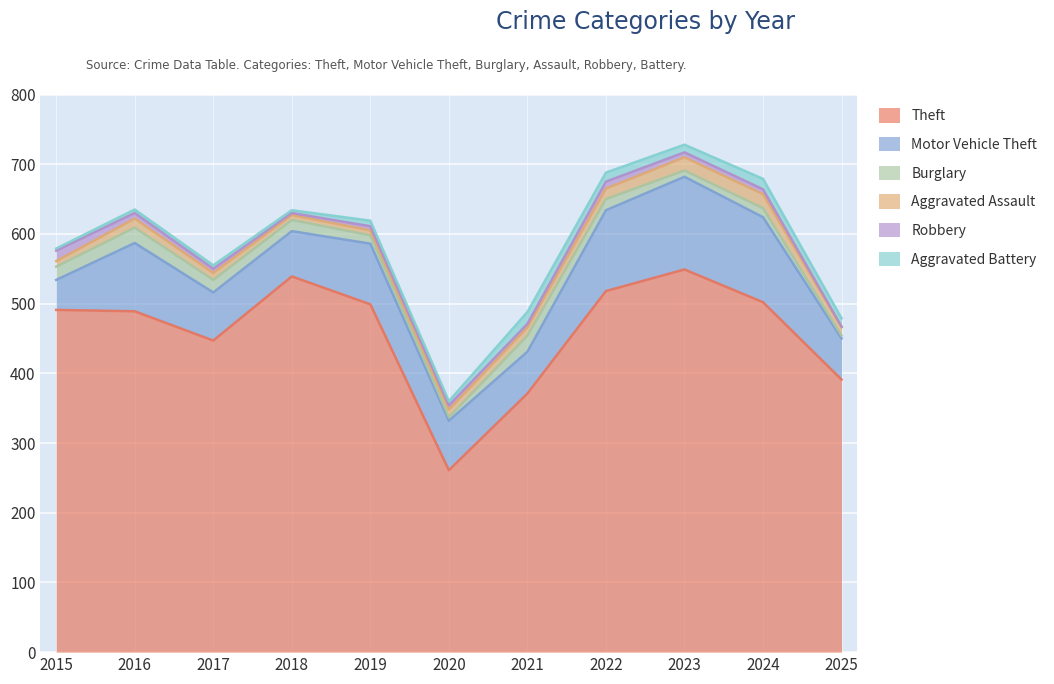

Is it true that Theft equals 502 at 2024?

True